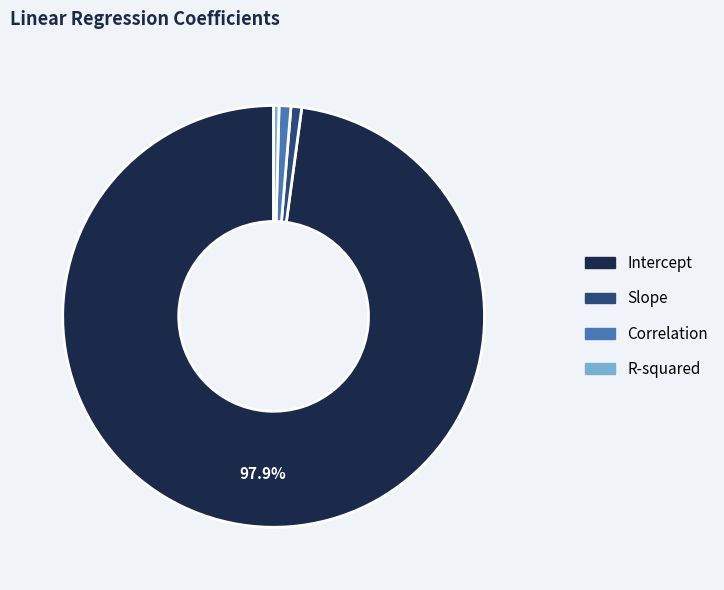

How many slices are in this pie chart?

4